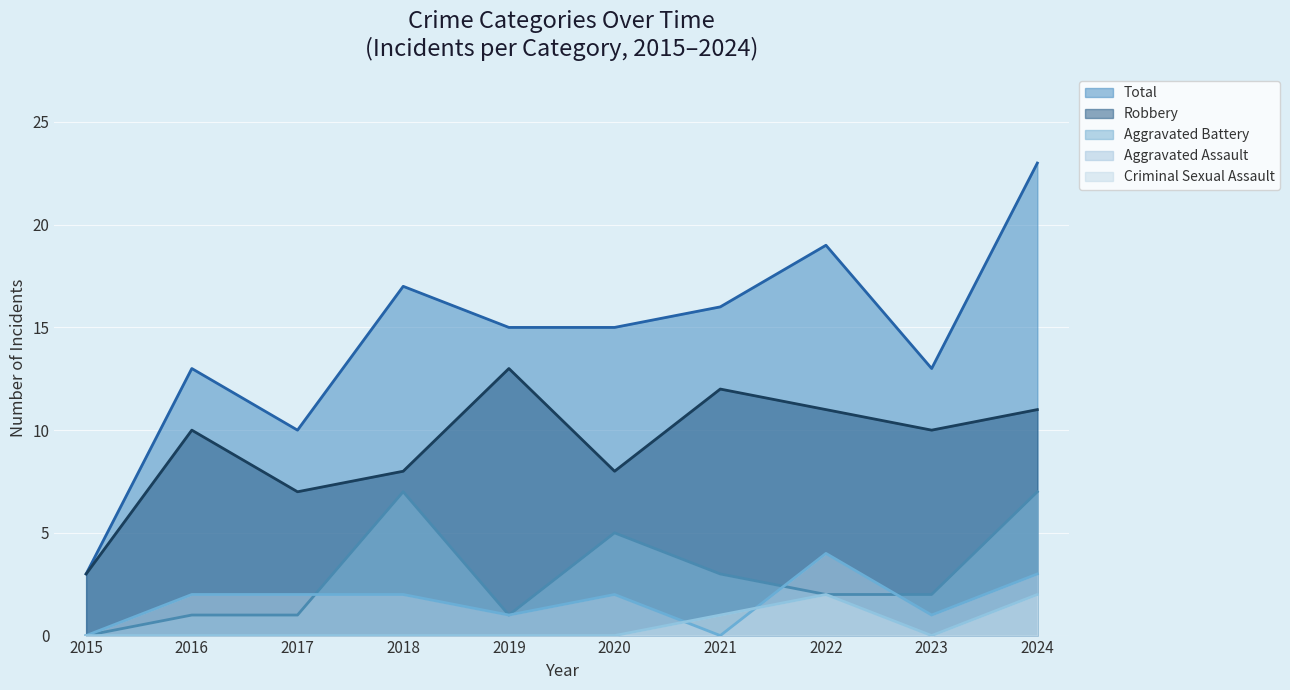

In Criminal Sexual Assault, how many points are lower than both neighbors (excluding endpoints)?

1